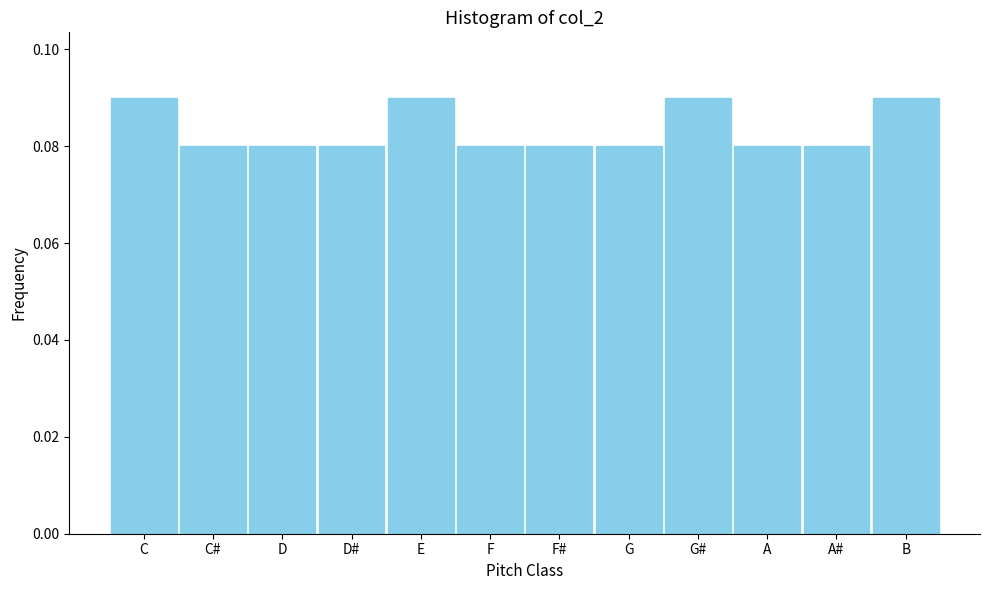

What position from the left is F#?

7